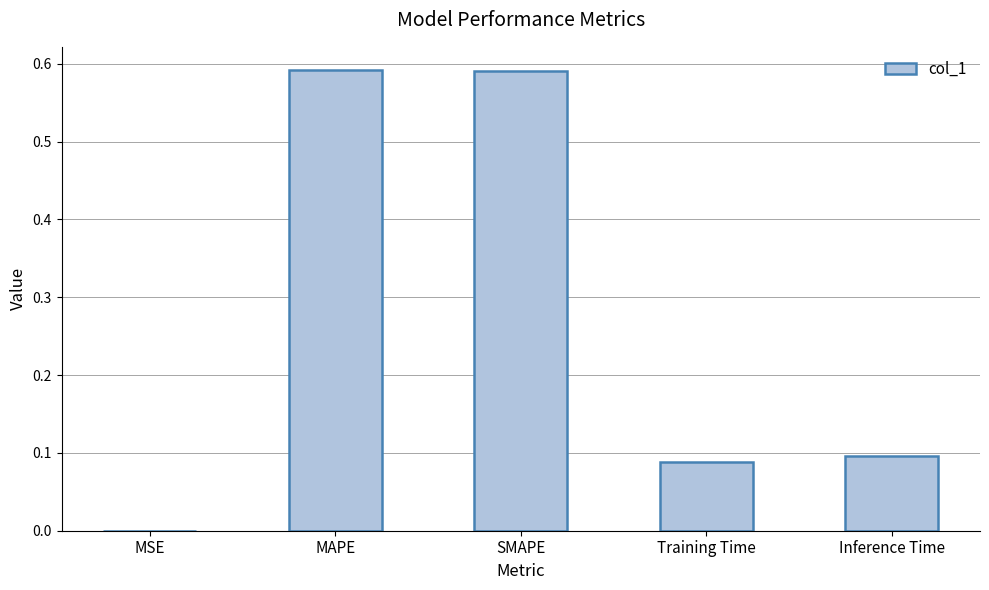

Between Inference Time and SMAPE, which is larger?

SMAPE